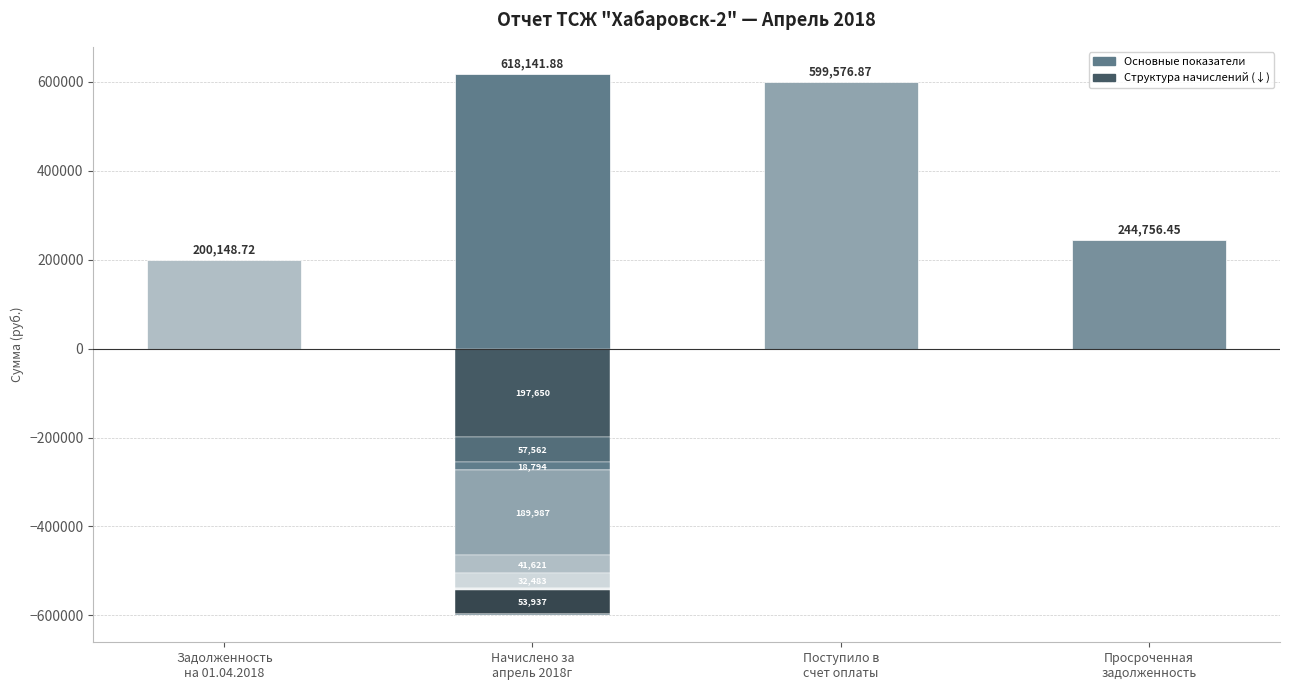

What is the difference between the maximum and minimum values?

417993.2